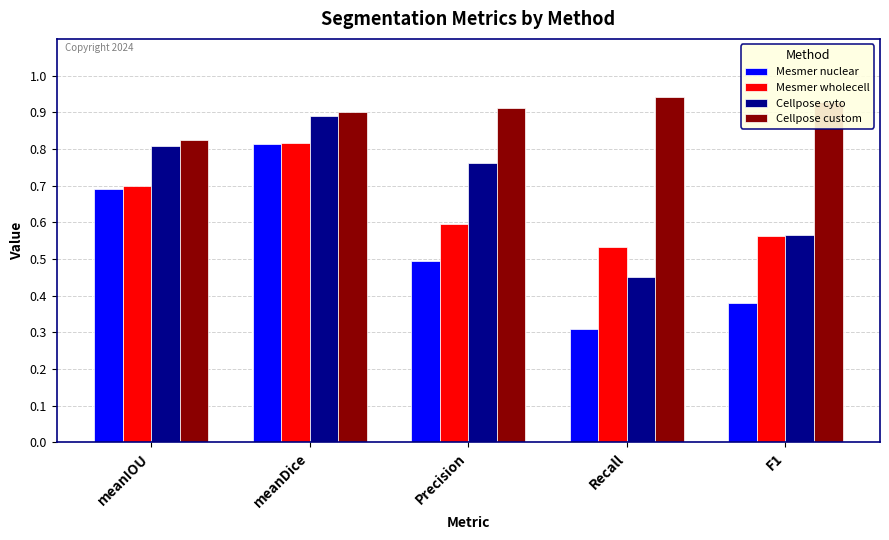

Rank the categories by Cellpose custom value from lowest to highest.

meanIOU, meanDice, Precision, F1, Recall